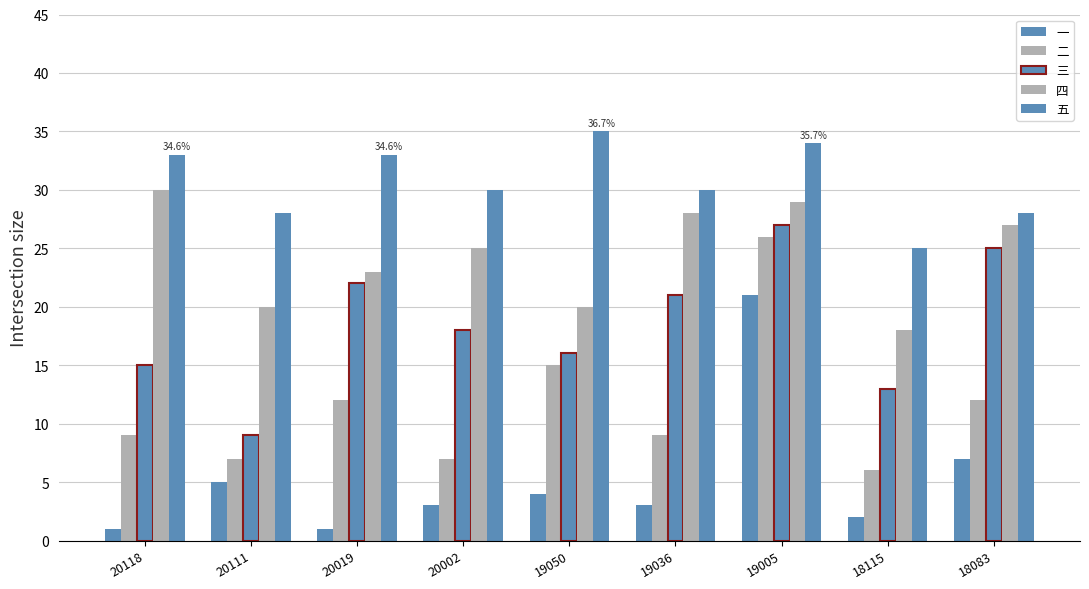

Count the number of categories in the chart.

9